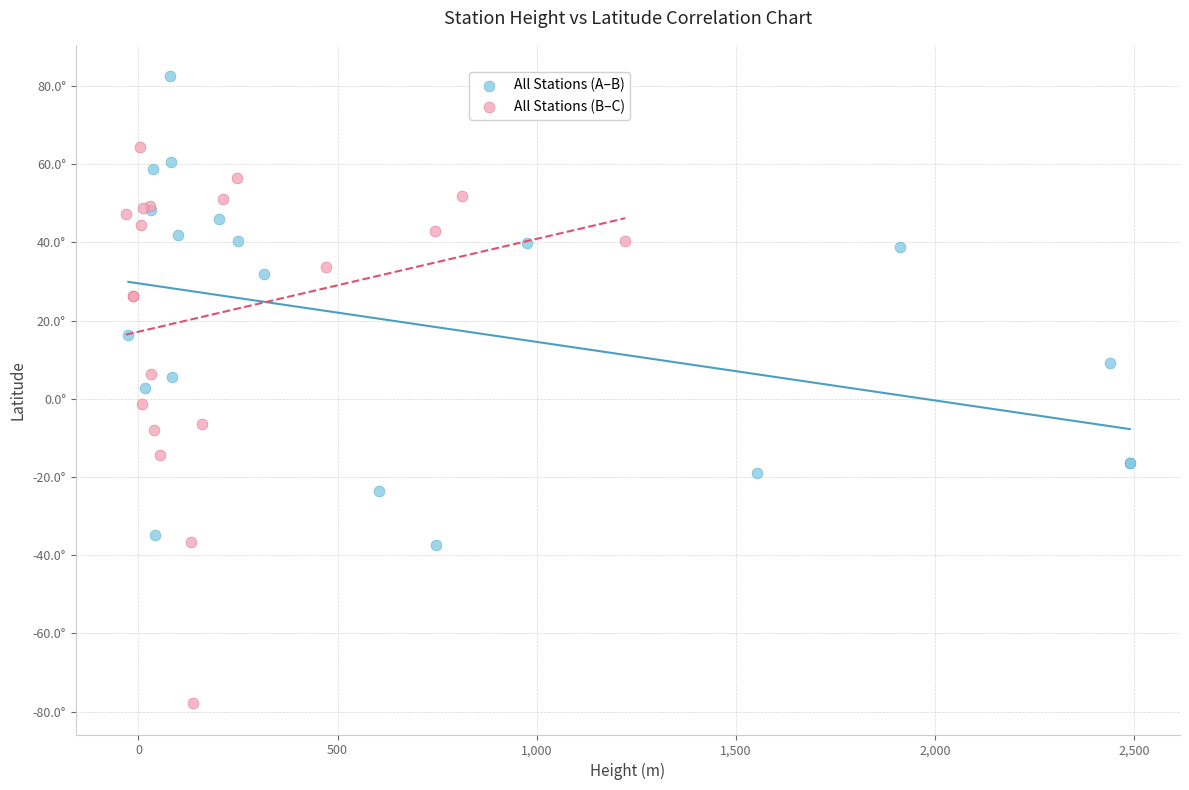

Which series reaches the maximum Y coordinate?

All Stations (A–B)